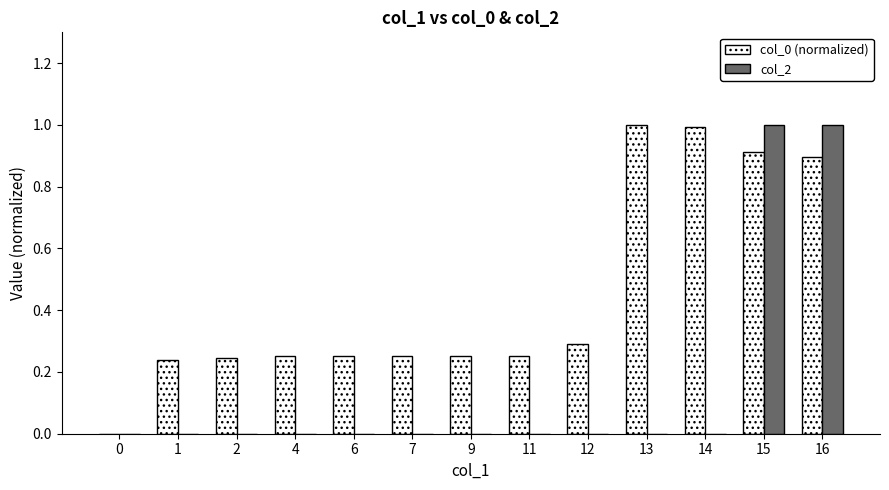

How many distinct data groups are displayed?

2